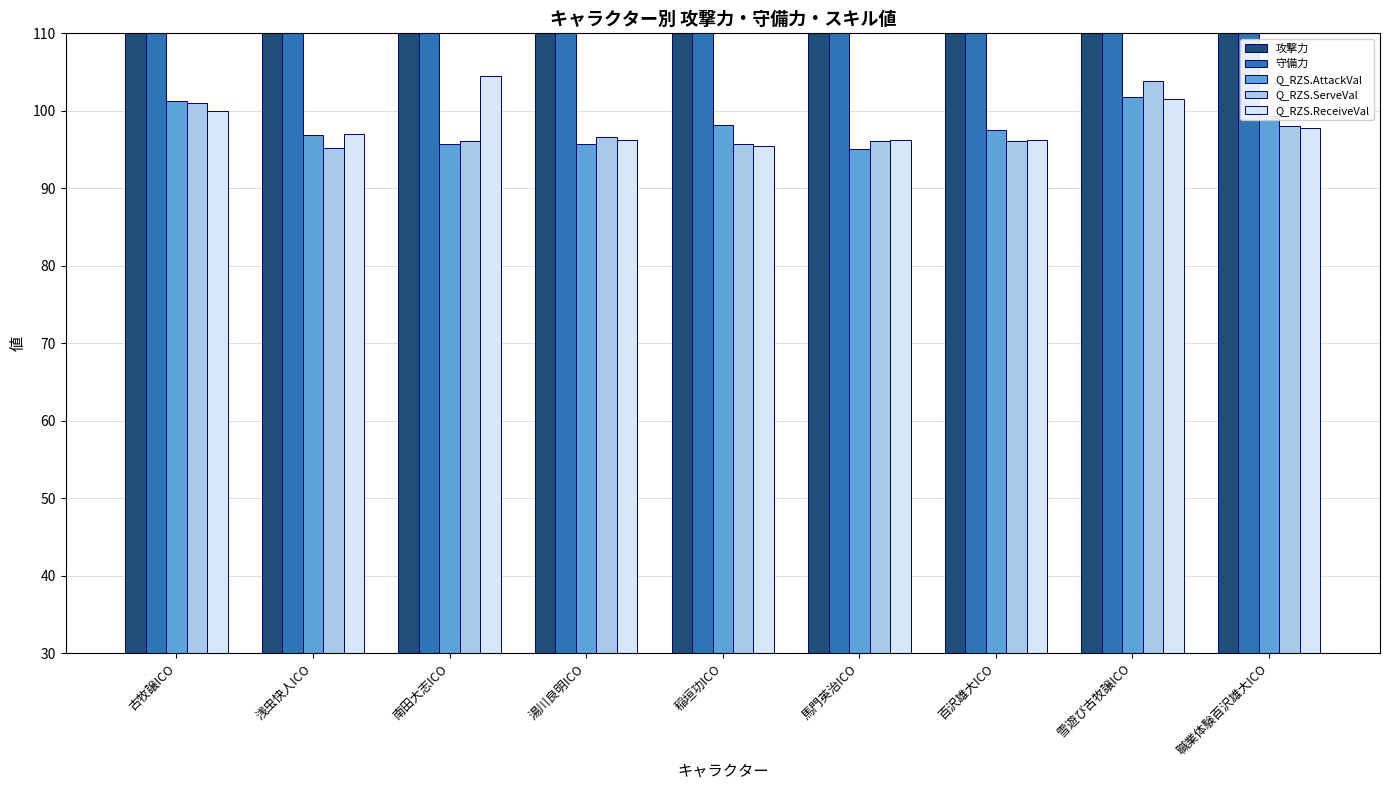

What position from the left is 稲垣功ICO?

5